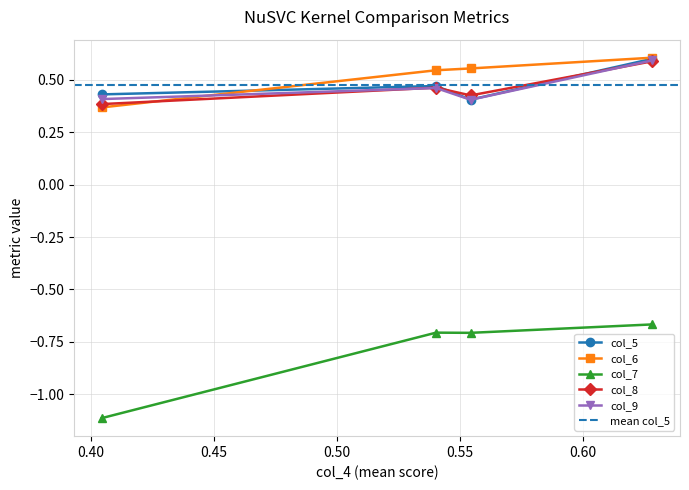

What is the difference between the col_6 values at linear and poly?

0.2